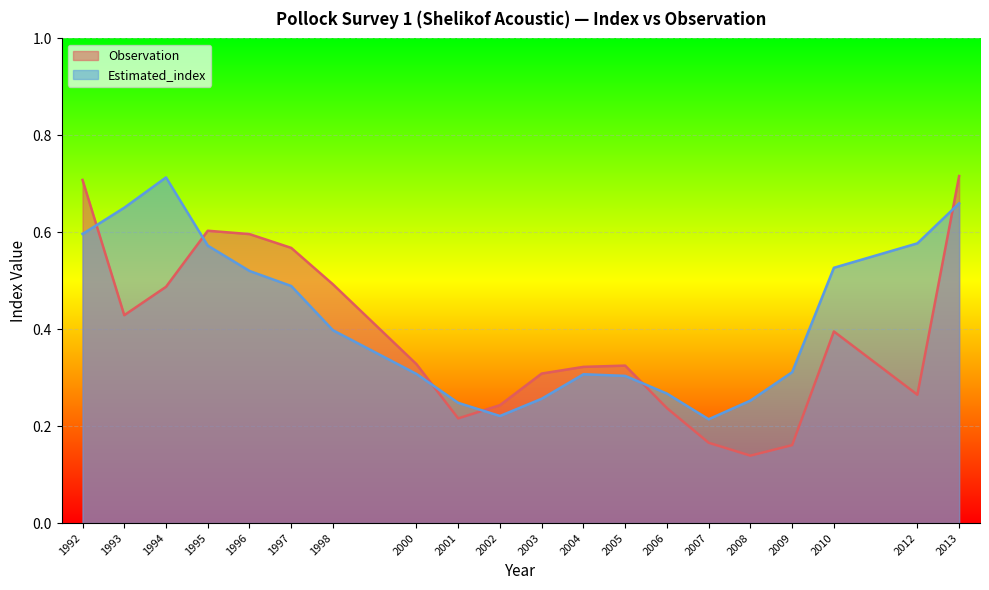

True or false: Observation has more than 2 points higher than both neighbors.

True